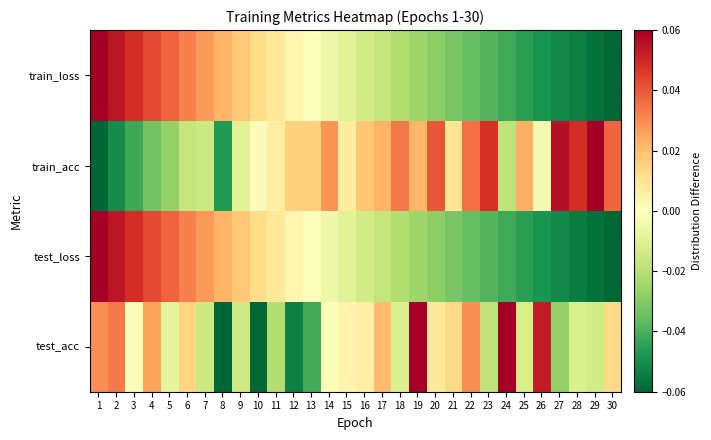

Reading right to left, transcribe all the data shown in this chart.

test_acc: 30=0.0	29=-0.0	28=-0.0	27=-0.0	26=0.1	25=-0.0	24=0.1	23=-0.0	22=0.0	21=0.0	20=0.0	19=0.1	18=-0.0	17=0.0	16=0.0	15=0.0	14=-0.0	13=-0.0	12=-0.1	11=-0.0	10=-0.1	9=-0.0	8=-0.1	7=-0.0	6=0.0	5=-0.0	4=0.0	3=-0.0	2=0.0	1=0.0
test_loss: 30=-0.1	29=-0.1	28=-0.1	27=-0.1	26=-0.0	25=-0.0	24=-0.0	23=-0.0	22=-0.0	21=-0.0	20=-0.0	19=-0.0	18=-0.0	17=-0.0	16=-0.0	15=-0.0	14=-0.0	13=-0.0	12=0.0	11=0.0	10=0.0	9=0.0	8=0.0	7=0.0	6=0.0	5=0.0	4=0.0	3=0.0	2=0.1	1=0.1
train_acc: 30=0.0	29=0.1	28=0.0	27=0.1	26=-0.0	25=0.0	24=-0.0	23=0.0	22=0.0	21=0.0	20=0.0	19=0.0	18=0.0	17=0.0	16=0.0	15=0.0	14=0.0	13=0.0	12=0.0	11=0.0	10=0.0	9=-0.0	8=-0.0	7=-0.0	6=-0.0	5=-0.0	4=-0.0	3=-0.0	2=-0.1	1=-0.1
train_loss: 30=-0.1	29=-0.1	28=-0.1	27=-0.1	26=-0.0	25=-0.0	24=-0.0	23=-0.0	22=-0.0	21=-0.0	20=-0.0	19=-0.0	18=-0.0	17=-0.0	16=-0.0	15=-0.0	14=-0.0	13=-0.0	12=0.0	11=0.0	10=0.0	9=0.0	8=0.0	7=0.0	6=0.0	5=0.0	4=0.0	3=0.0	2=0.1	1=0.1